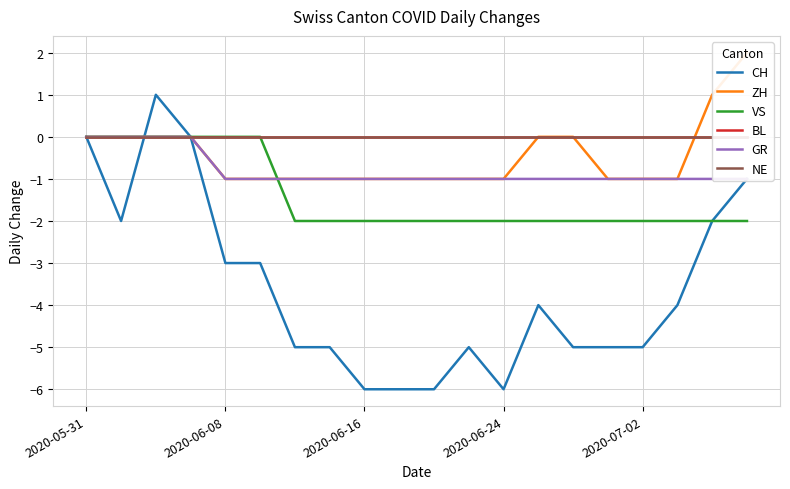

Which series has the largest total across all categories?

BL